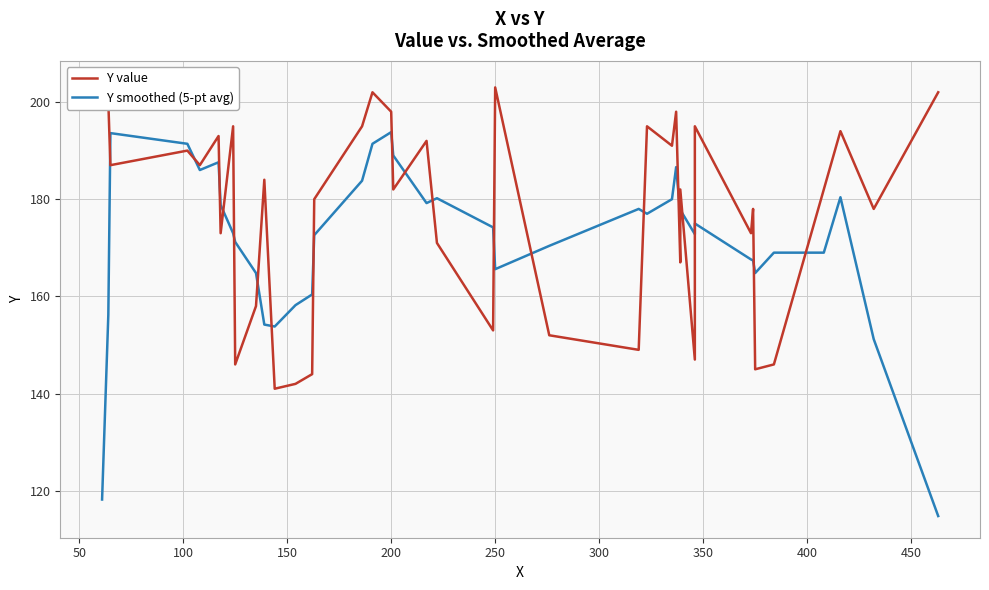

Which series has the largest total across all categories?

Y value